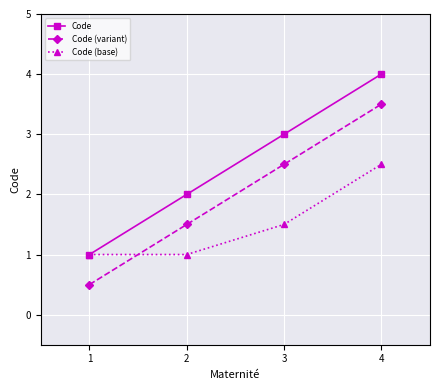

Reading right to left, list all the values displayed in this chart.

Code: 4.0	3.0	2.0	1.0
Code (variant): 3.5	2.5	1.5	0.5
Code (base): 2.5	1.5	1.0	1.0